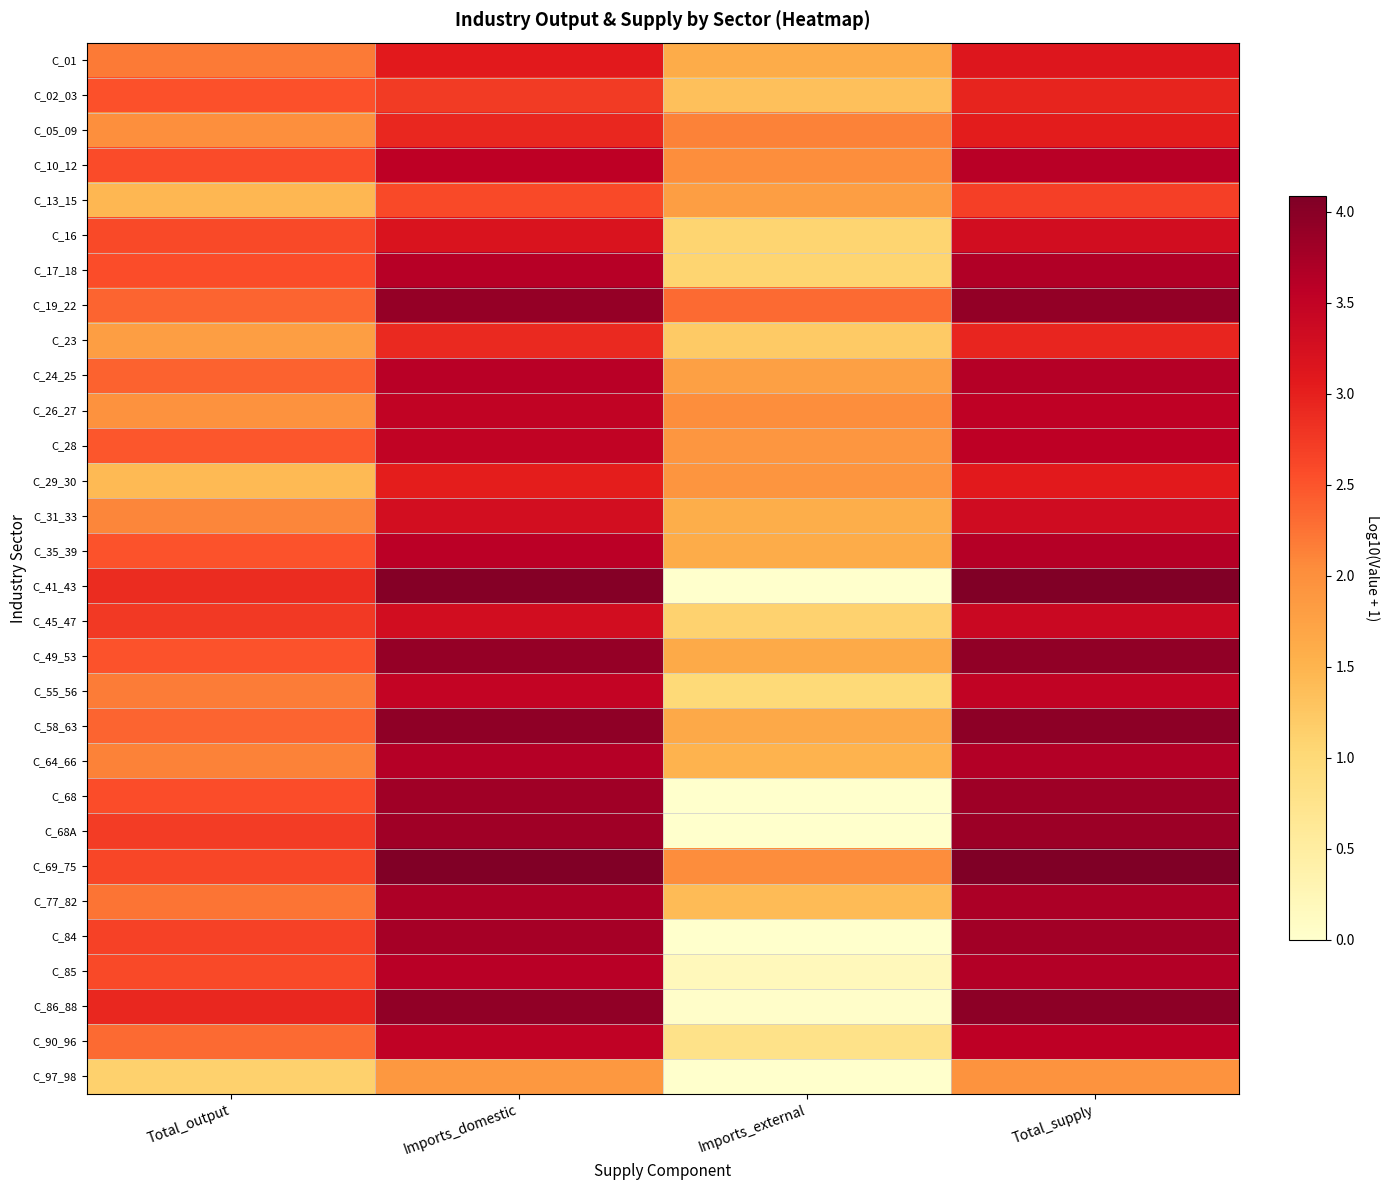

What is the difference between the highest and lowest values at Imports_domestic?

2.2